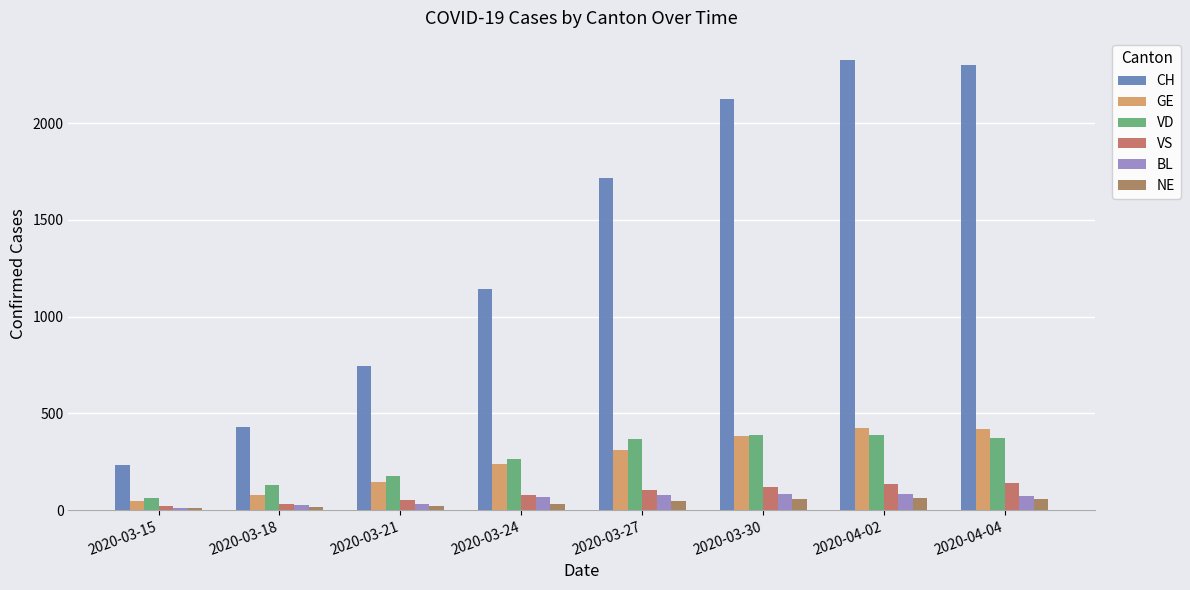

Rank the categories by VD value from highest to lowest.

2020-03-30, 2020-04-02, 2020-04-04, 2020-03-27, 2020-03-24, 2020-03-21, 2020-03-18, 2020-03-15